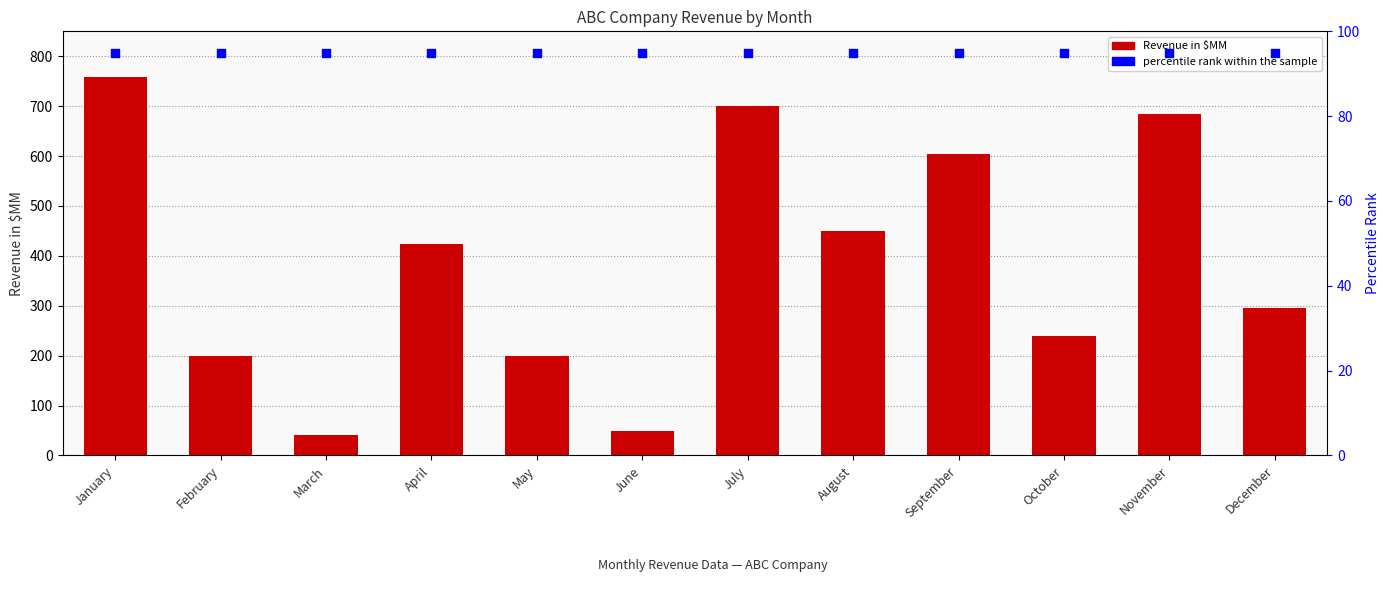

Which series contains the lowest Y value?

Revenue in $MM